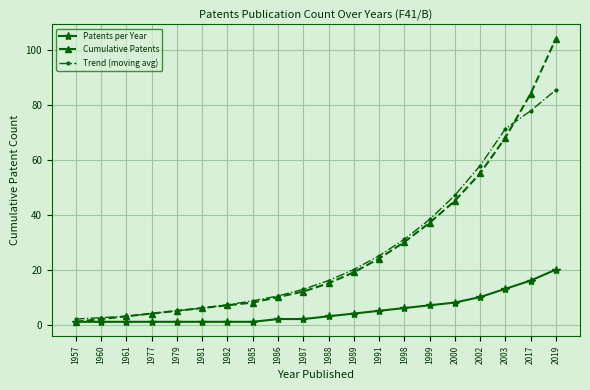

Does the chart have visible grid lines?

Yes